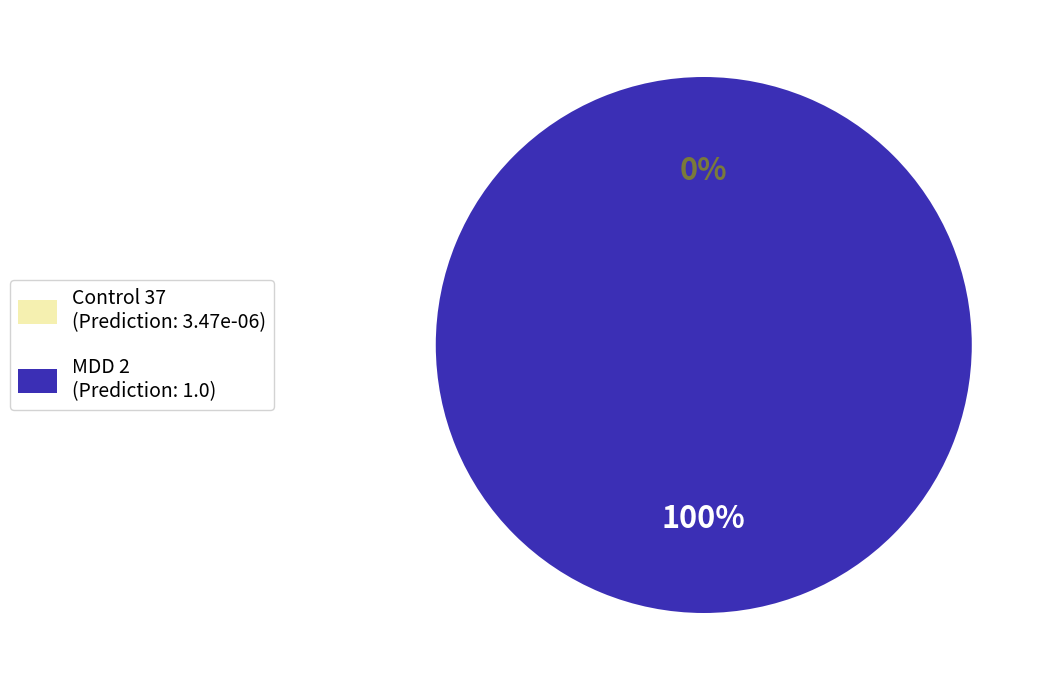

To the nearest percent, what portion does MDD 2 represent?

100%